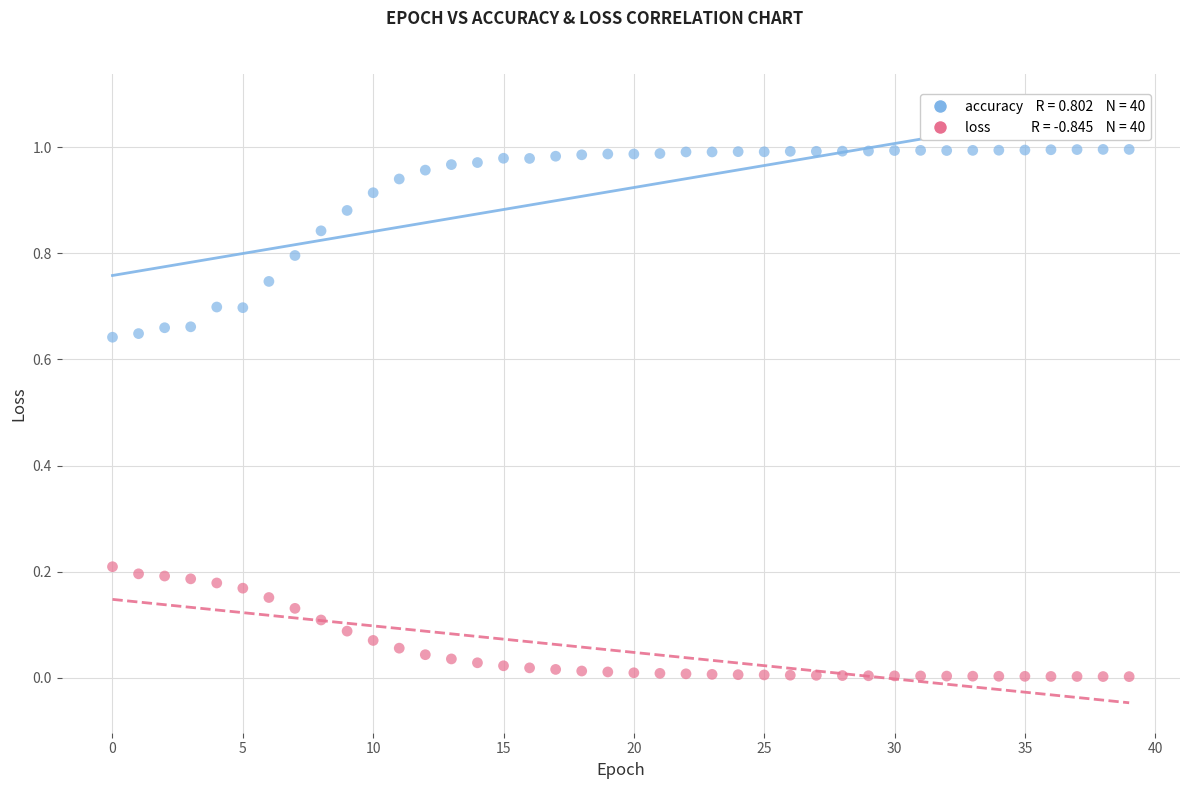

How many data points are displayed?

80